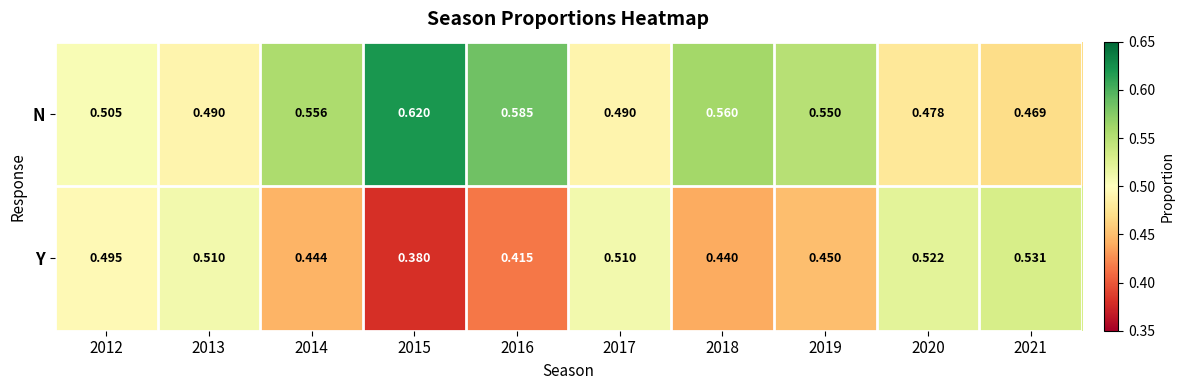

Which series has the largest total across all categories?

N